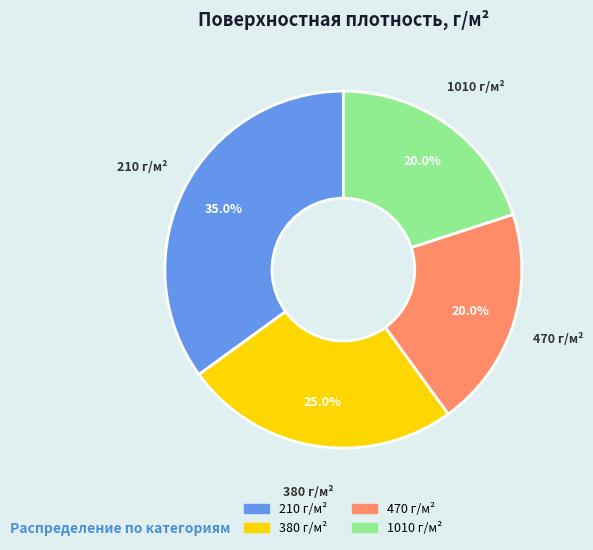

Does 380 г/м² represent more than half of the total?

No